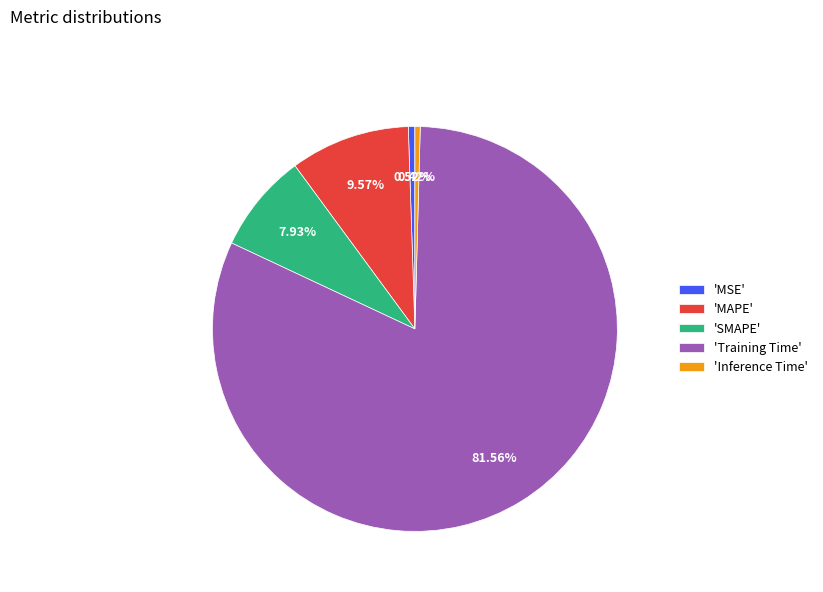

Does any single category account for the majority?

Yes